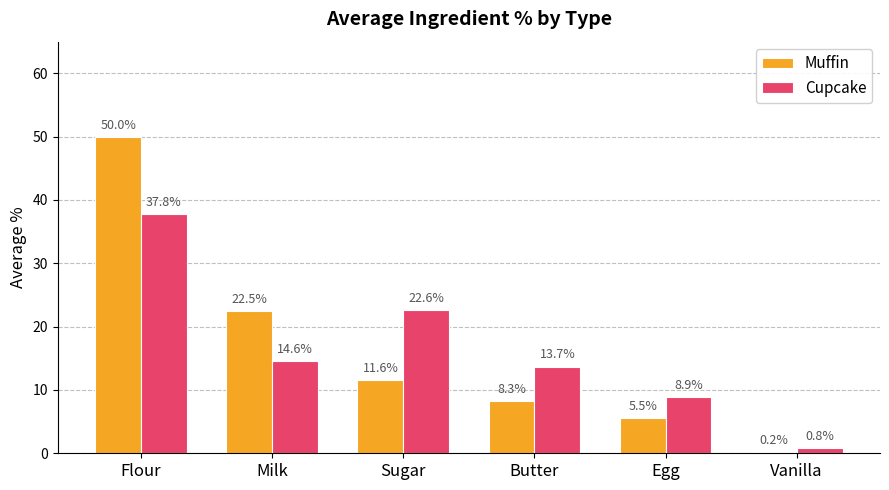

At Milk, list the series in order from largest to smallest.

Muffin, Cupcake